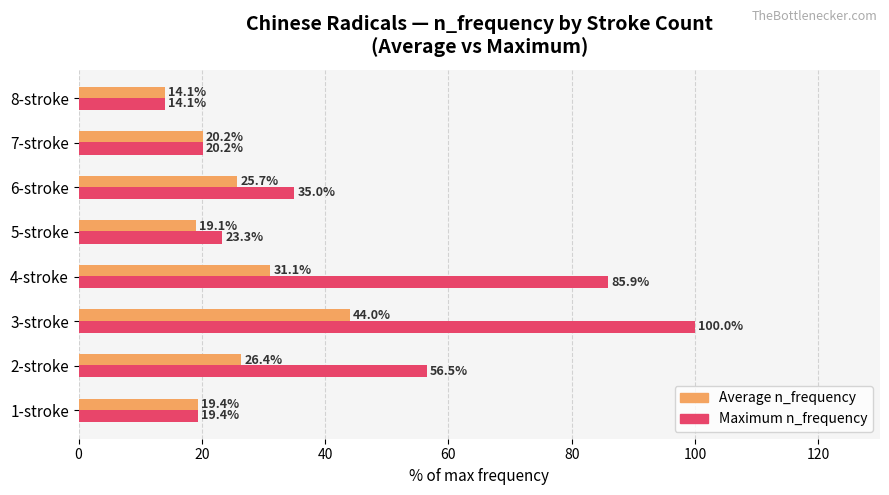

What is the difference between the maximum and minimum values in the Maximum n_frequency series?

85.9